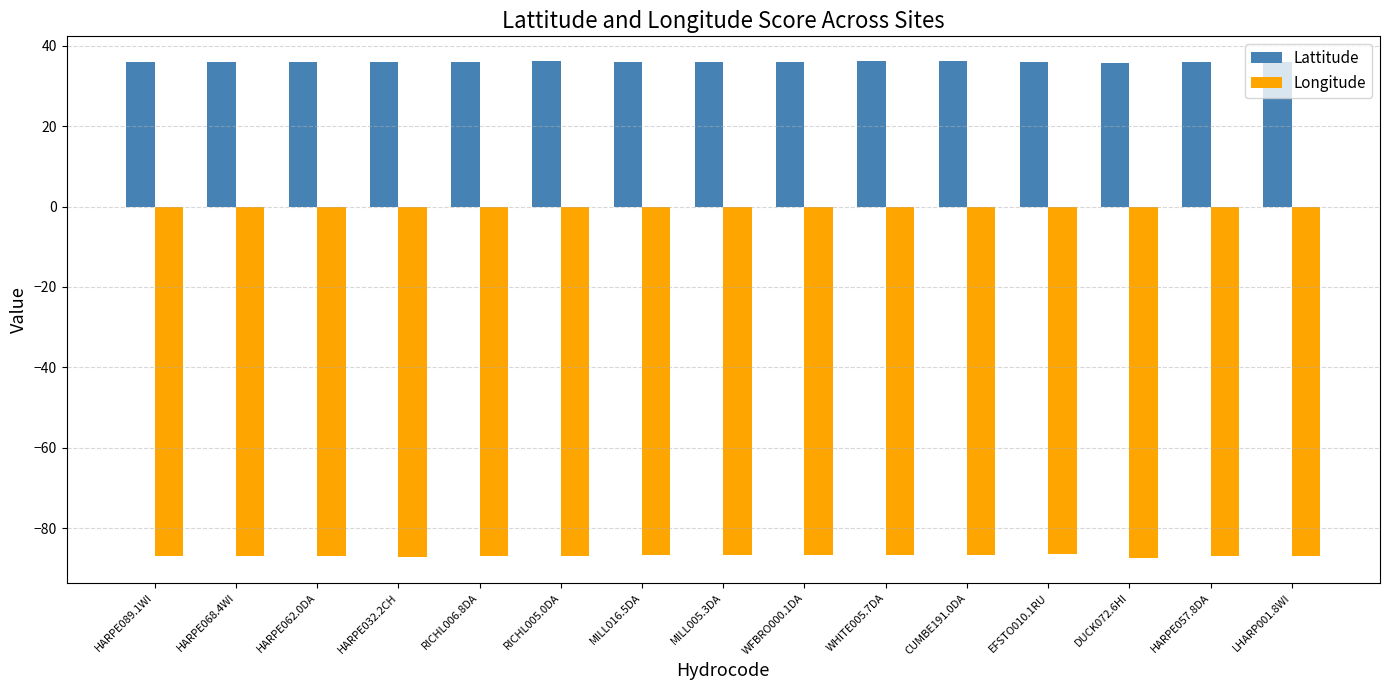

What is the difference between the maximum and minimum values in the Lattitude series?

0.4